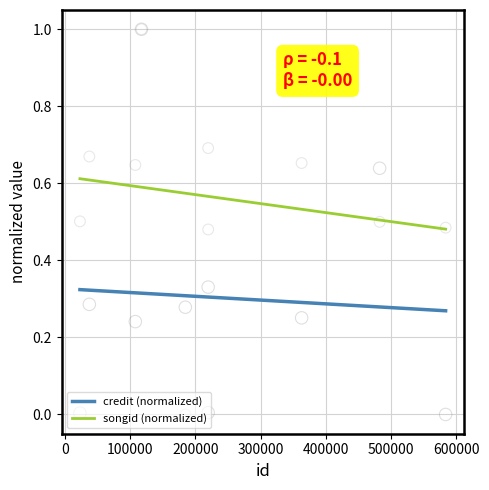

Which series has the largest total across all categories?

songid (normalized)